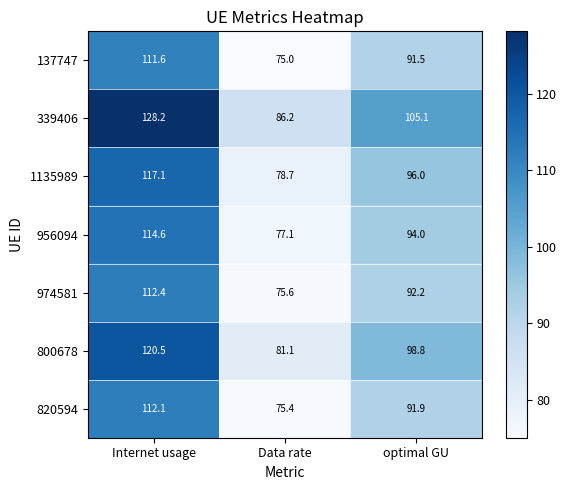

At Internet usage, list the series in order from smallest to largest.

137747, 820594, 974581, 956094, 1135989, 800678, 339406